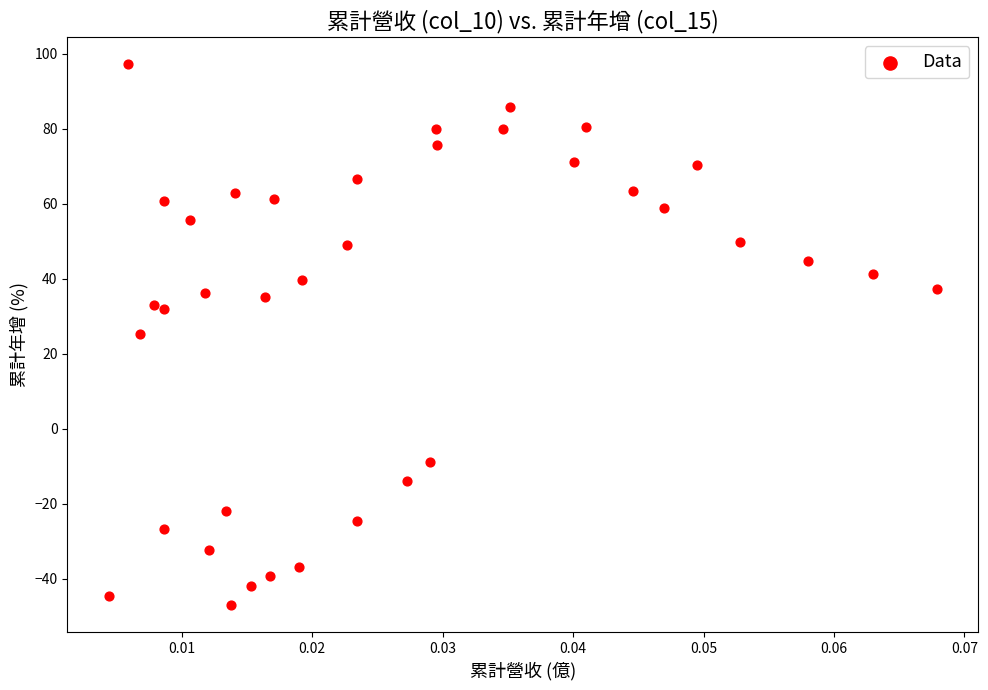

What is the range of Y values (max minus min)?

144.3